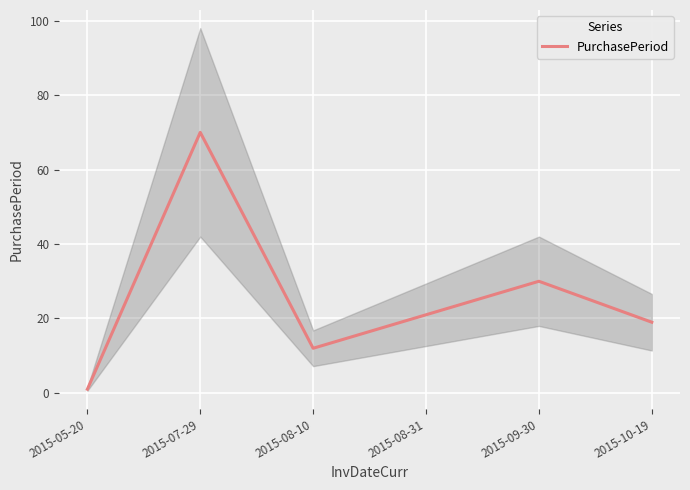

Rank the categories by value from lowest to highest.

2015-05-20, 2015-08-10, 2015-10-19, 2015-08-31, 2015-09-30, 2015-07-29